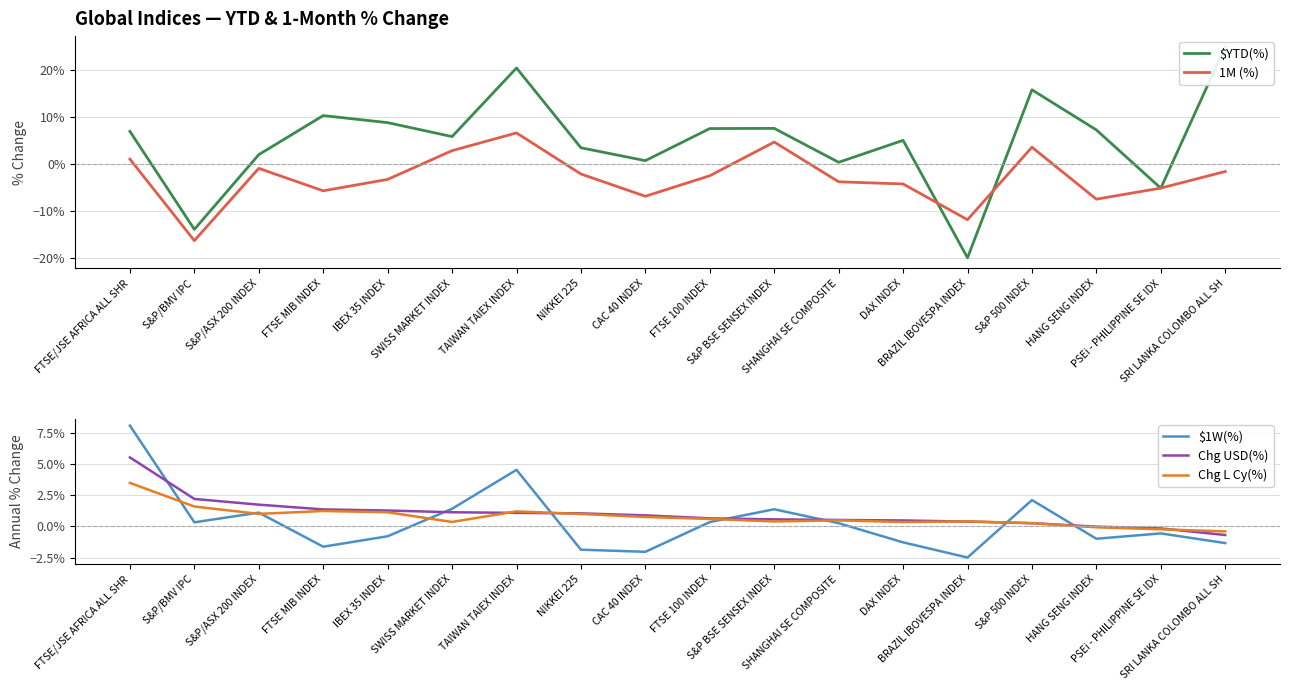

Between DAX INDEX and S&P 500 INDEX, which is larger?

S&P 500 INDEX